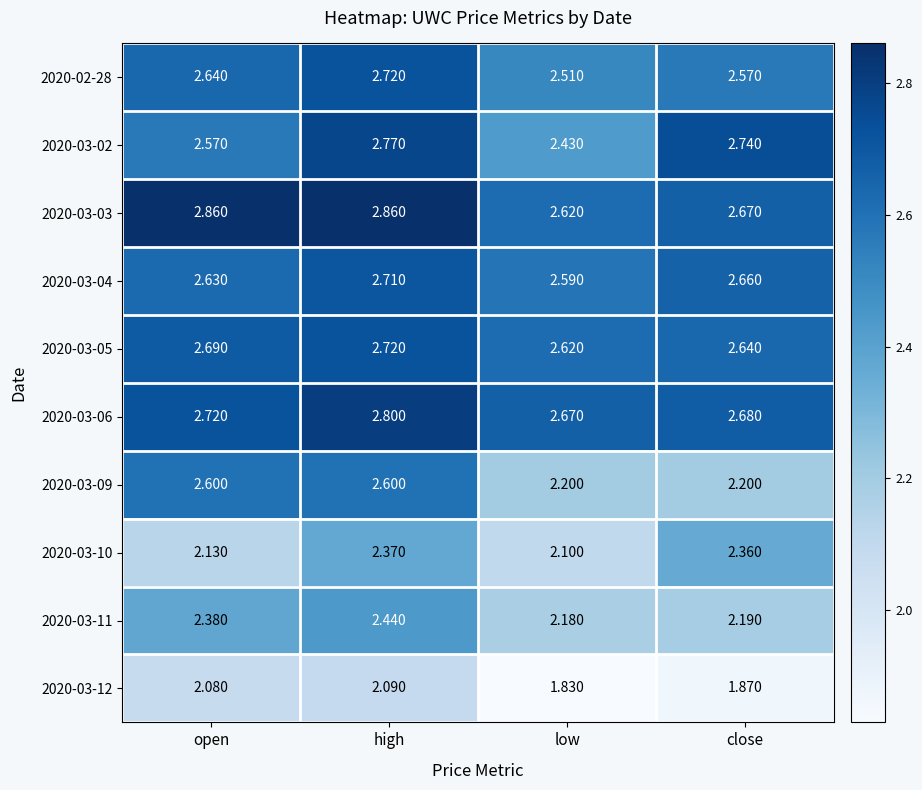

Where is 2020-03-04 nearest to the value 2?

low